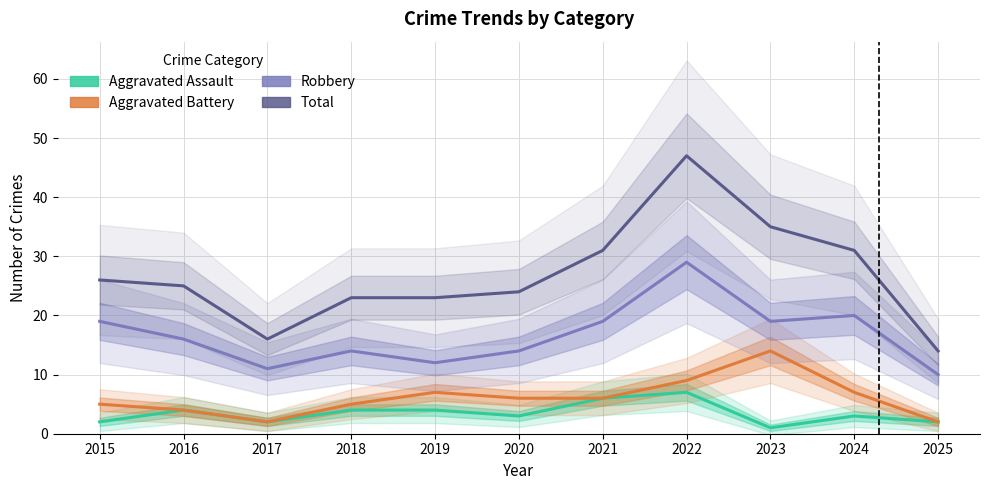

Which series has the widest spread of values?

Total